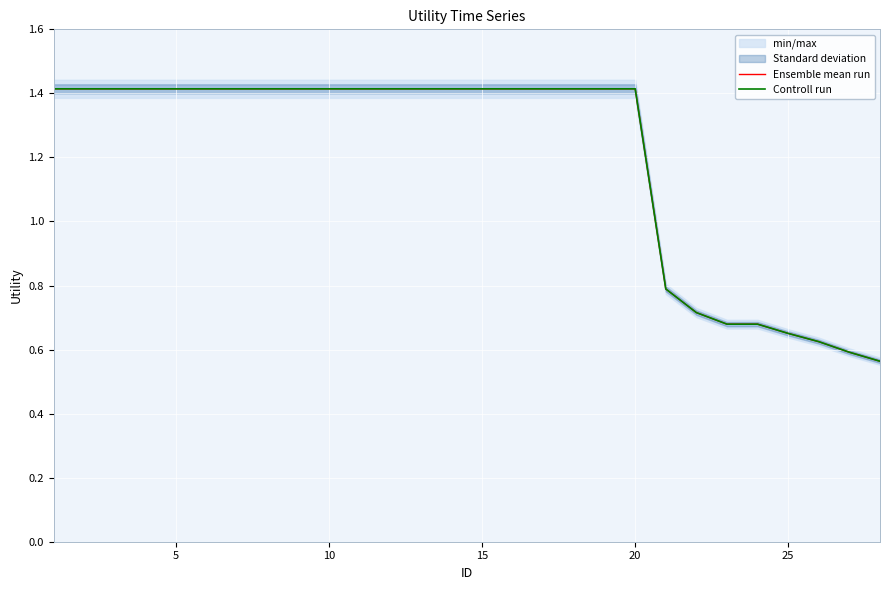

True or false: Controll run and Ensemble mean run intersect in this chart.

False